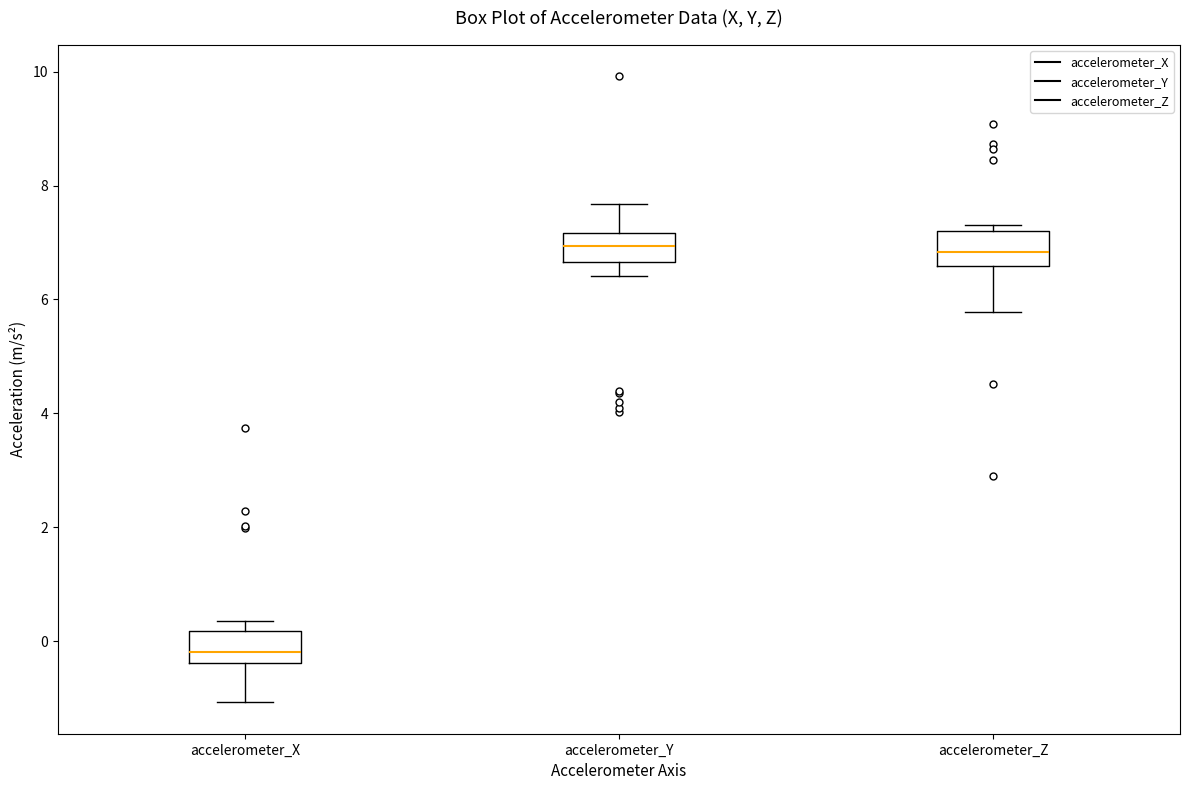

Where is the upper edge of the box for accelerometer_Y on the y-axis? The values are not printed on the chart, so give them approximately, as read against the axis.

7.2